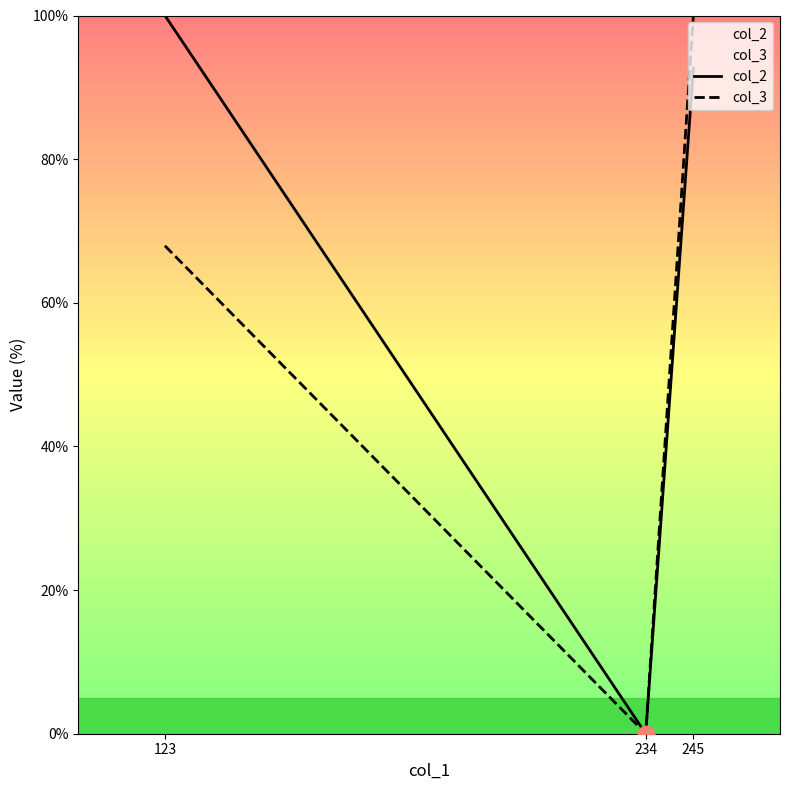

How many values in the col_2 series are below 92?

1